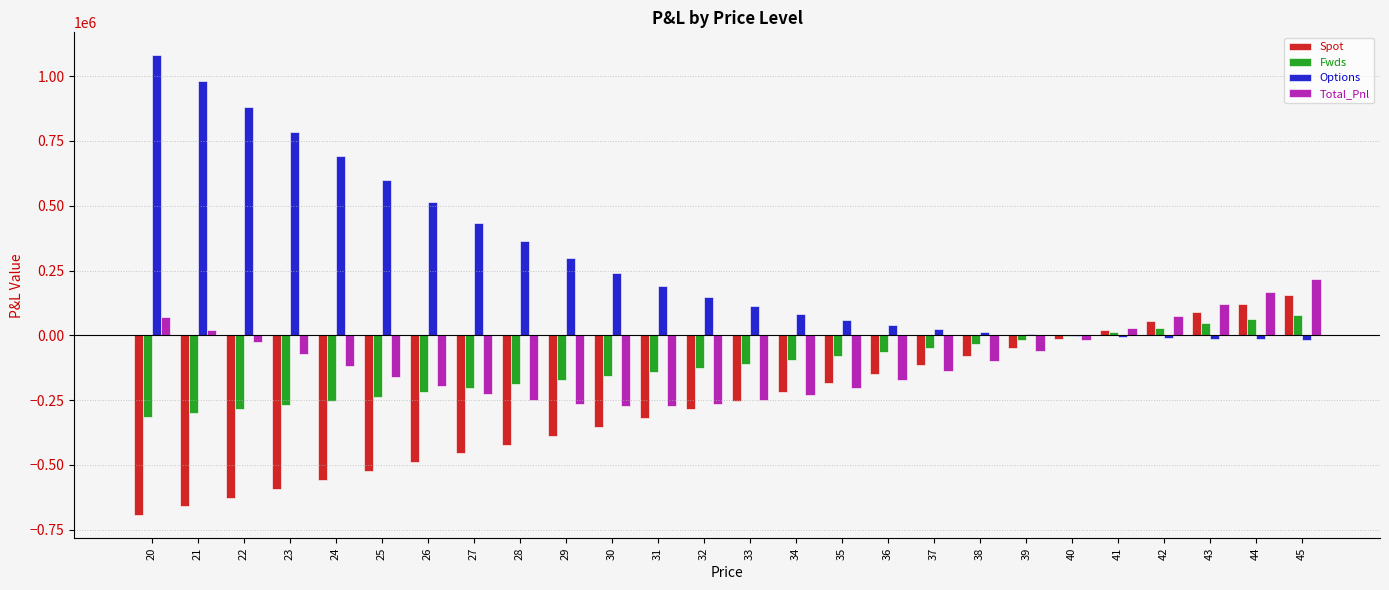

Is the value of Options at 45 greater than the value of Total_Pnl at 33?

Yes